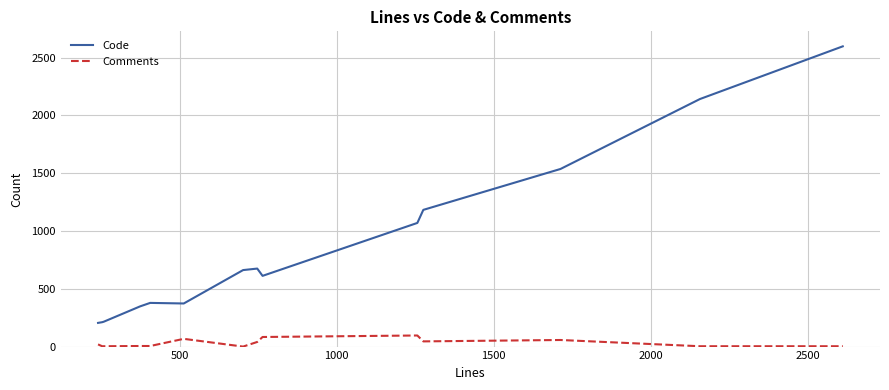

True or false: Comments and Code cross at least once.

False